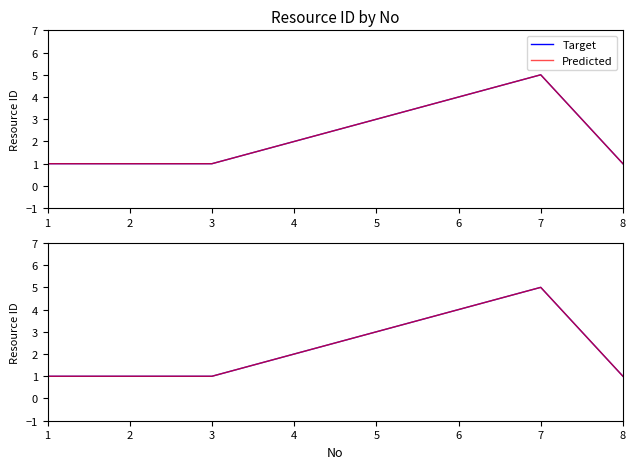

Which has a higher value, 1 or 5?

5